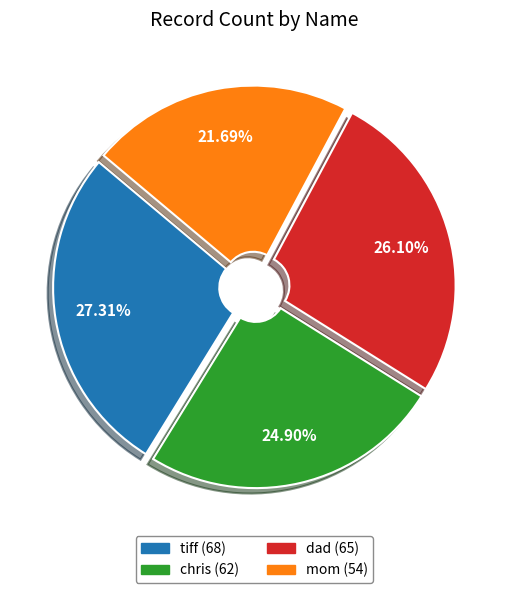

Do dad and mom together represent more than half of the pie?

No